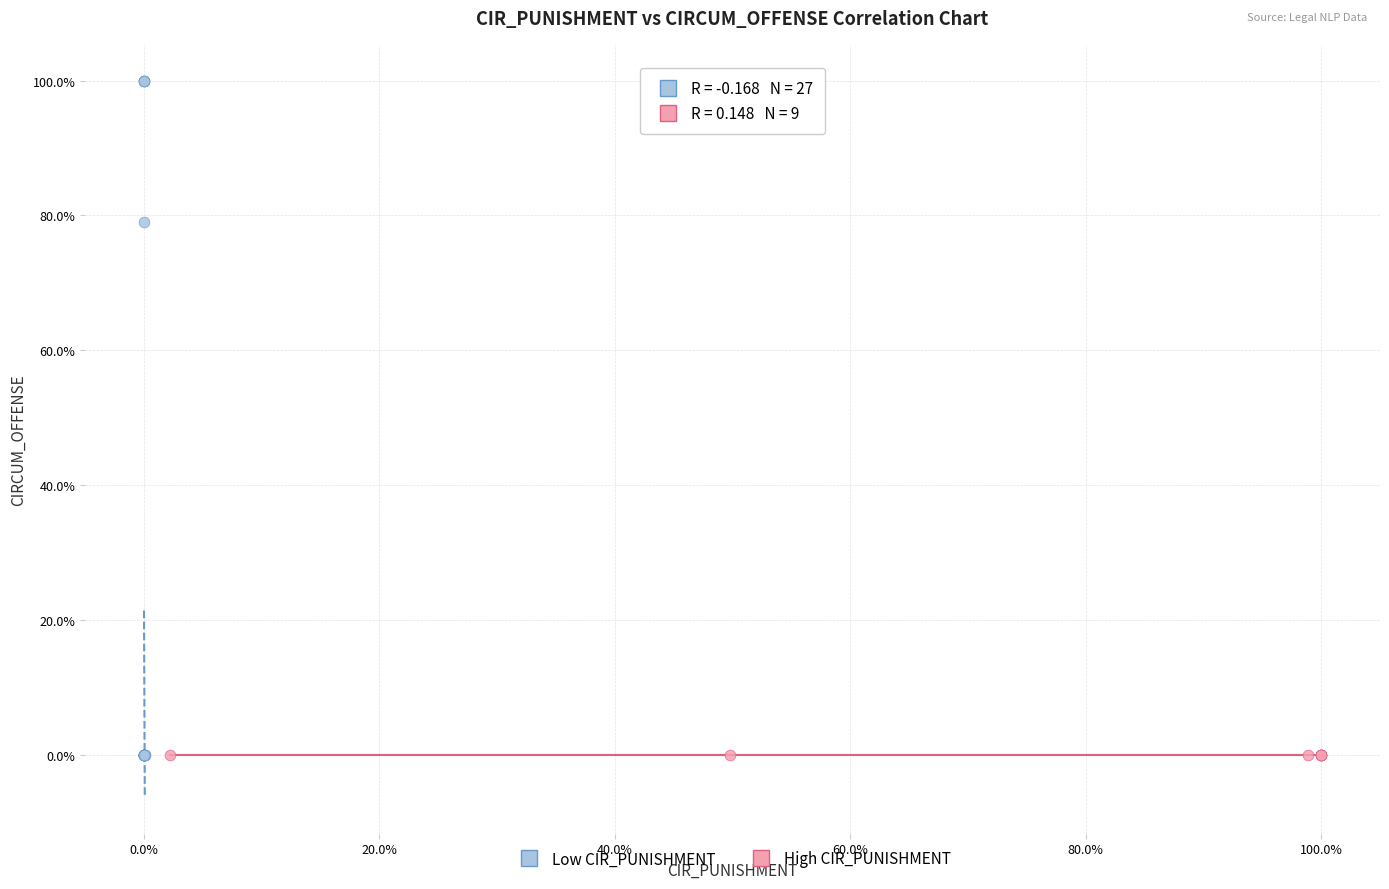

What are all the series names shown in the legend?

Low CIR_PUNISHMENT, High CIR_PUNISHMENT